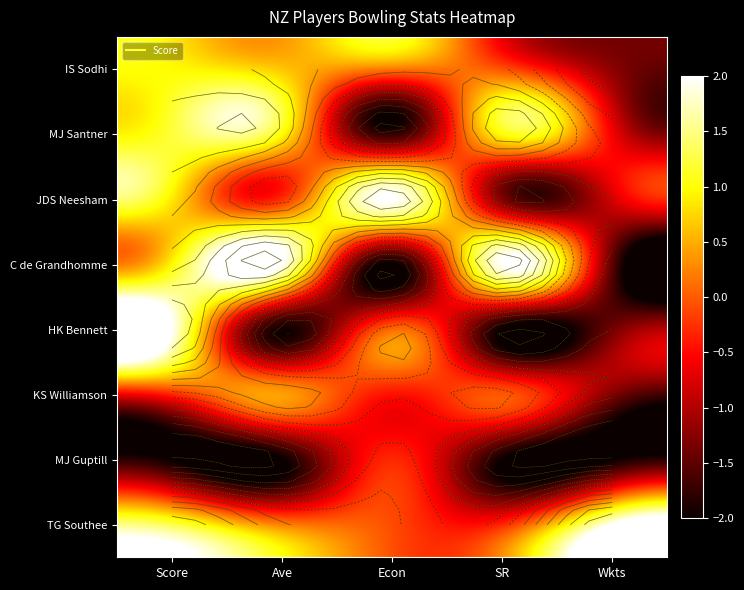

At which category is the sum across all series the highest?

Score